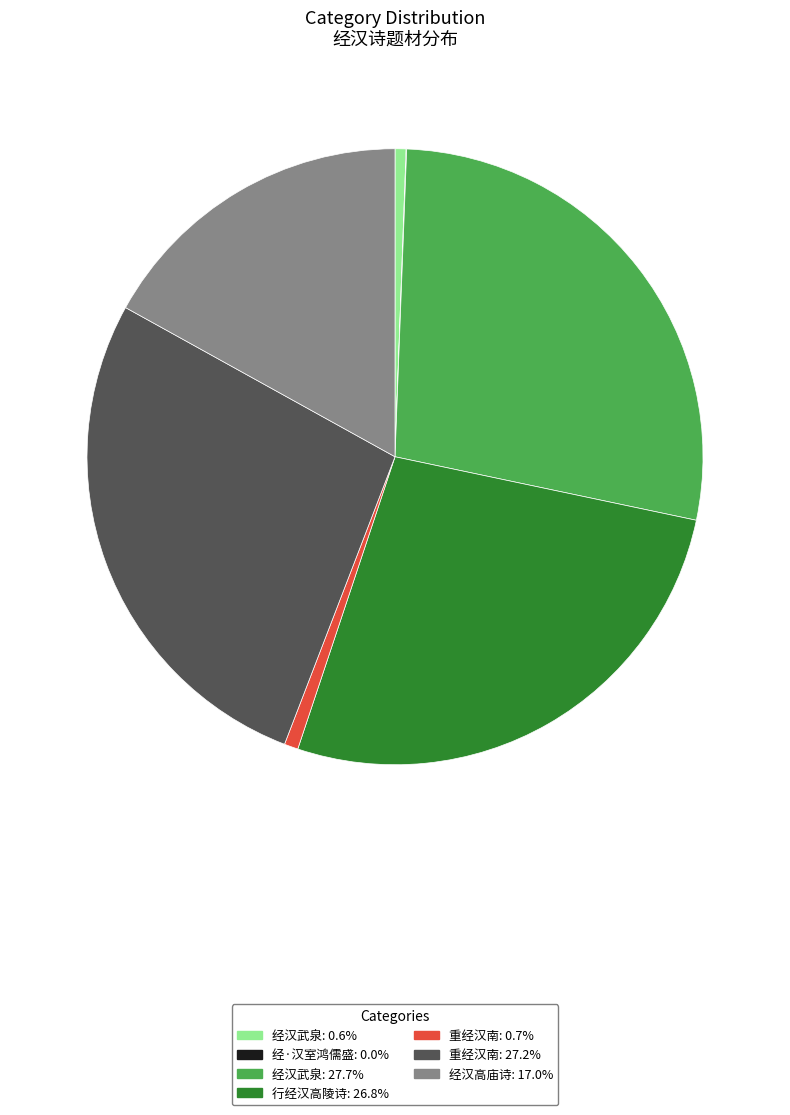

Is there a majority slice in this chart?

No